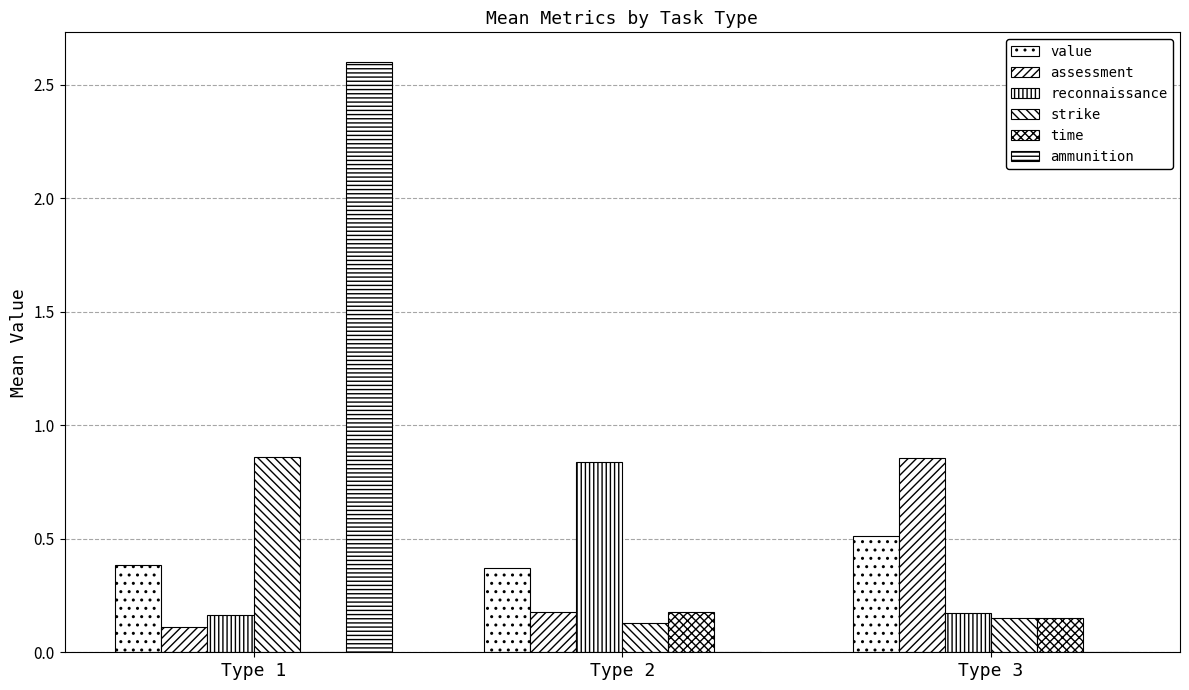

What is the difference between the value values at Type 1 and Type 3?

0.1